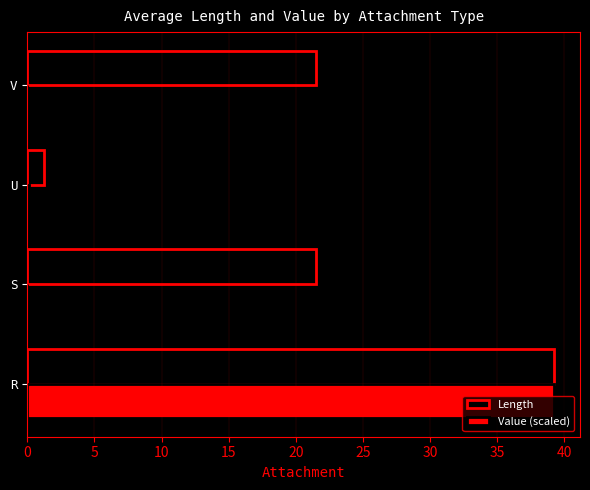

The Length series shows 9.1 at R. True or false?

False